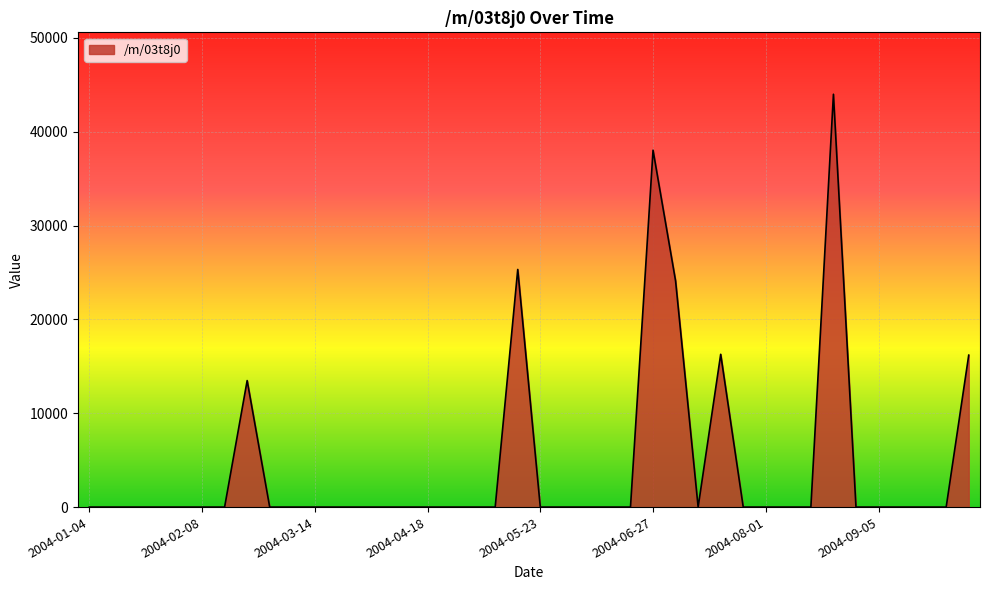

What is the difference between the maximum and minimum values?

43985.4